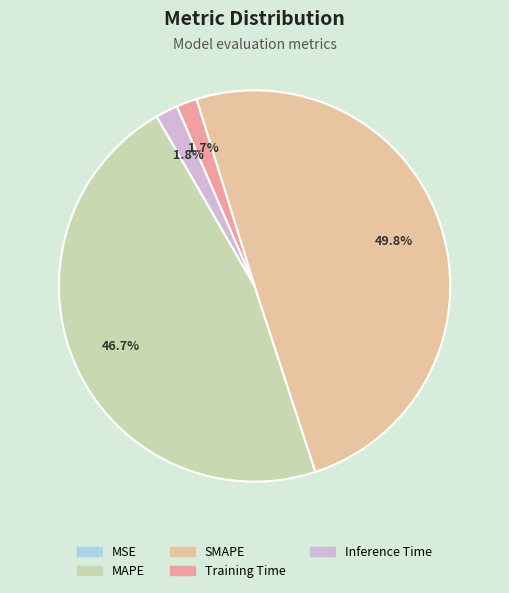

Which category has the biggest portion of the pie?

SMAPE